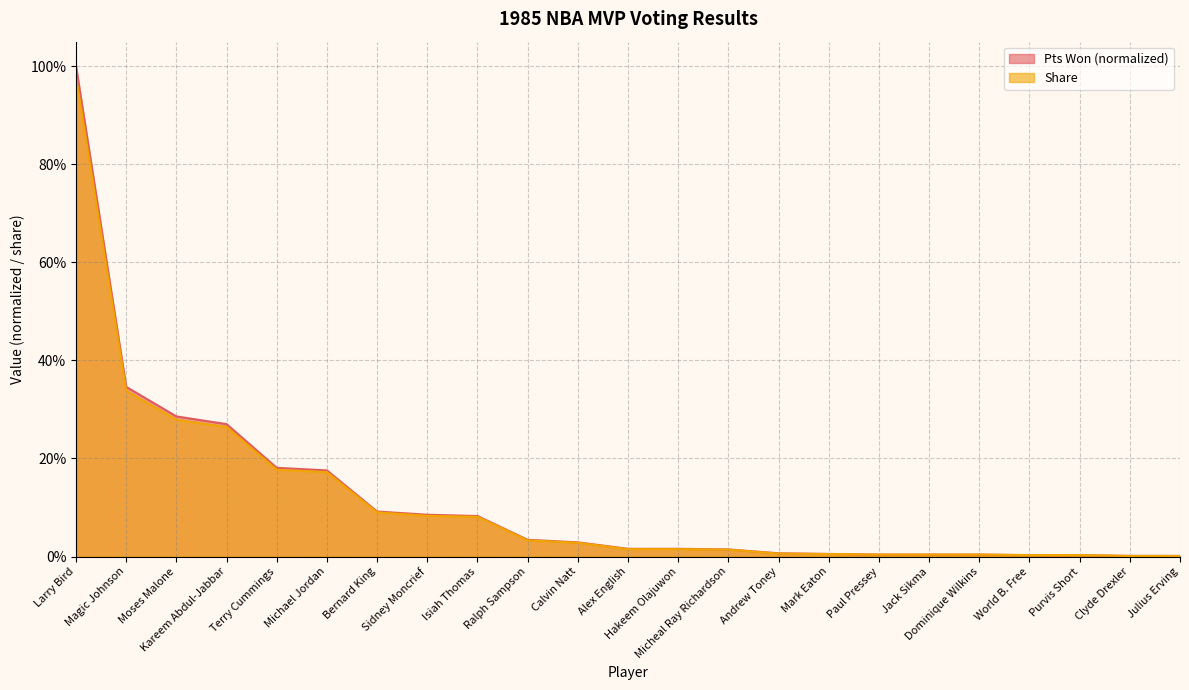

What is the sum of the Share values at Terry Cummings and Ralph Sampson?

0.2